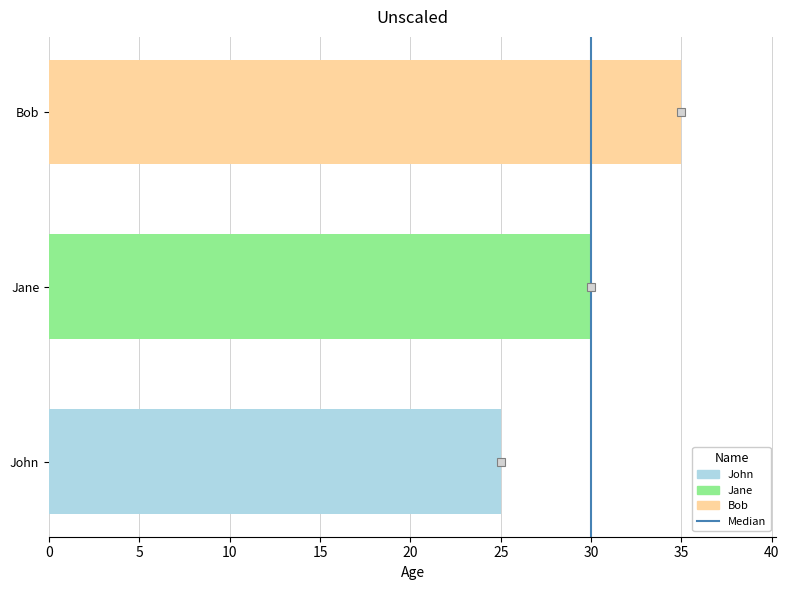

How many series are shown in this chart?

1